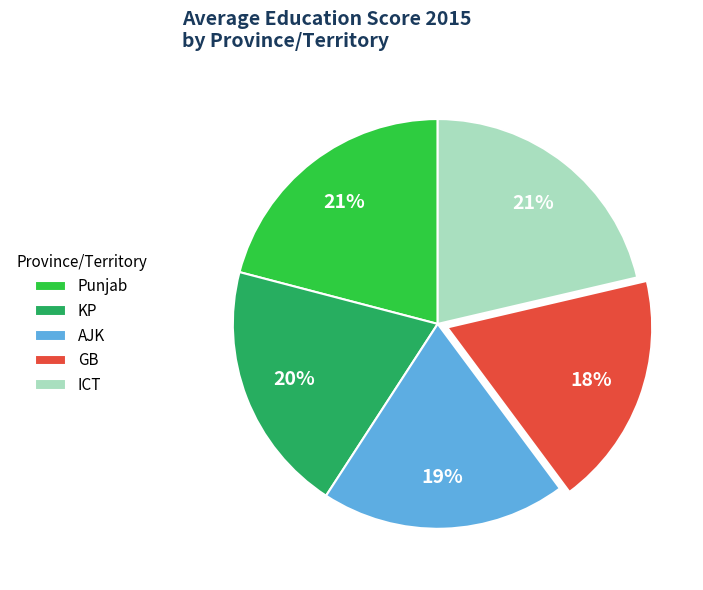

Approximately how many times larger is the value at ICT compared to GB?

1.2